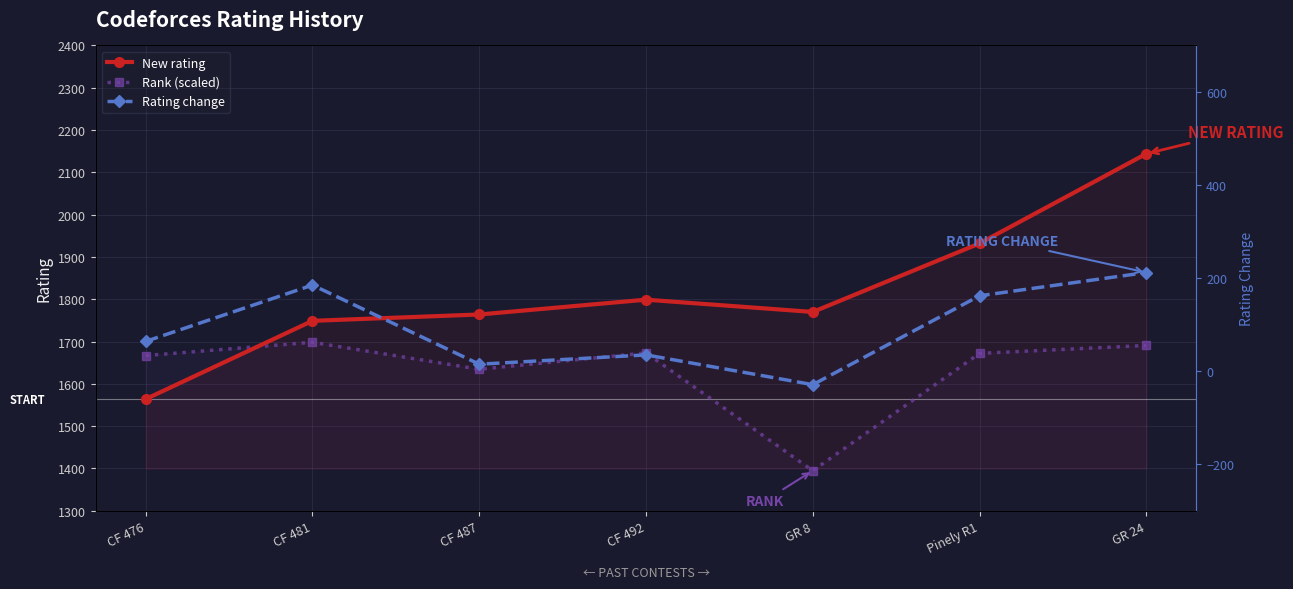

At CF 492, list the series in order from smallest to largest.

Rating change, Rank (scaled), New rating